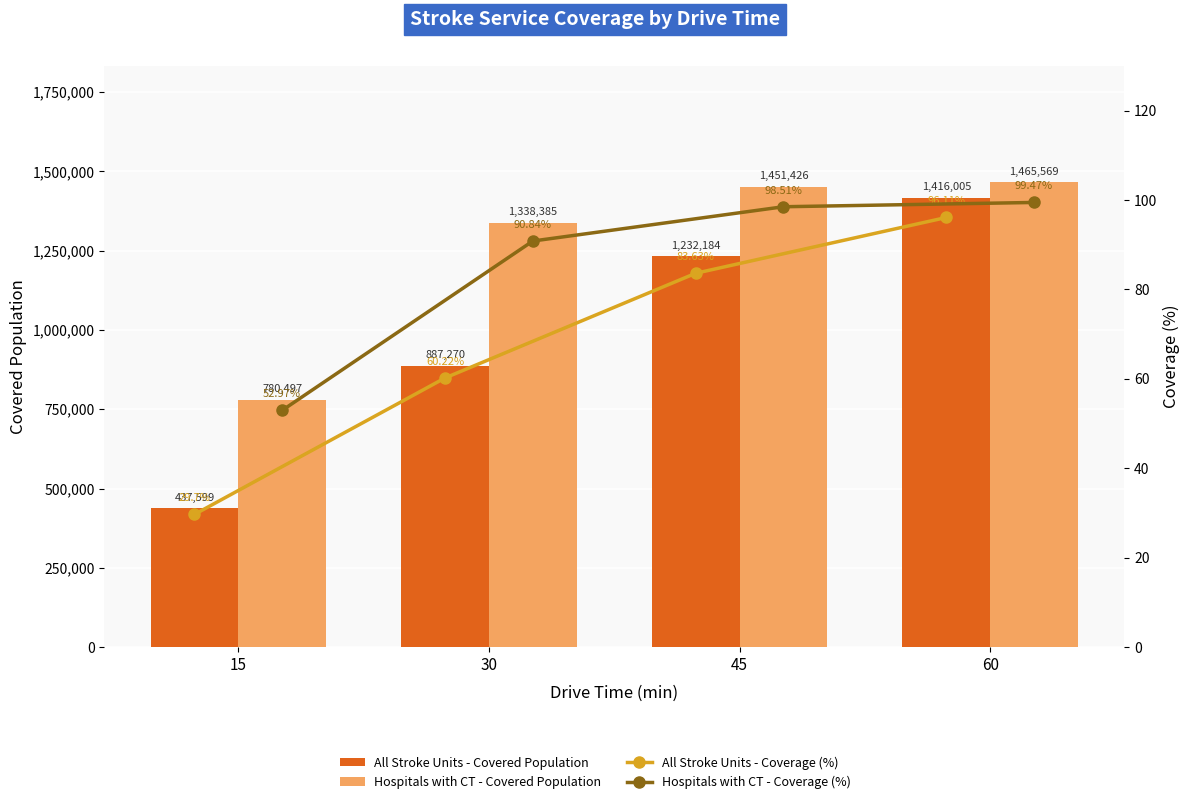

What is the maximum value shown in the chart?

1465569.0